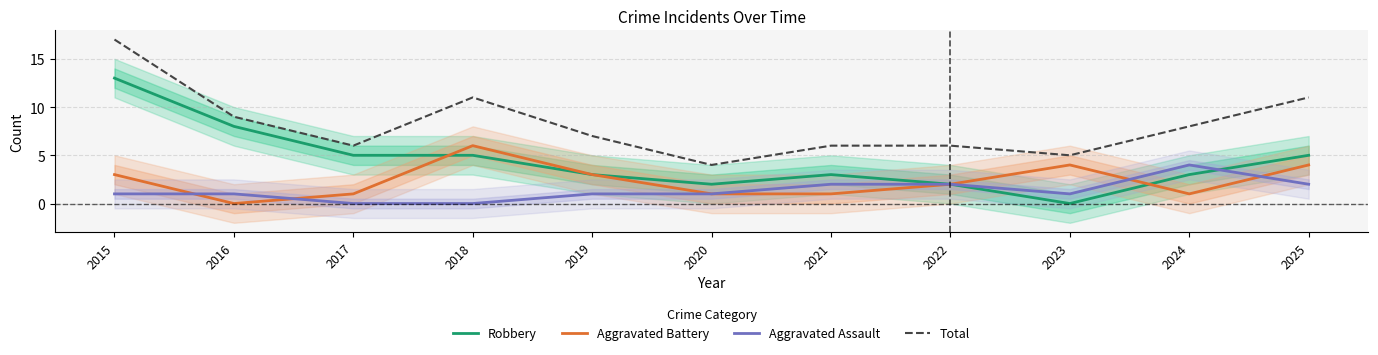

What is the average value of the Aggravated Assault series?

1